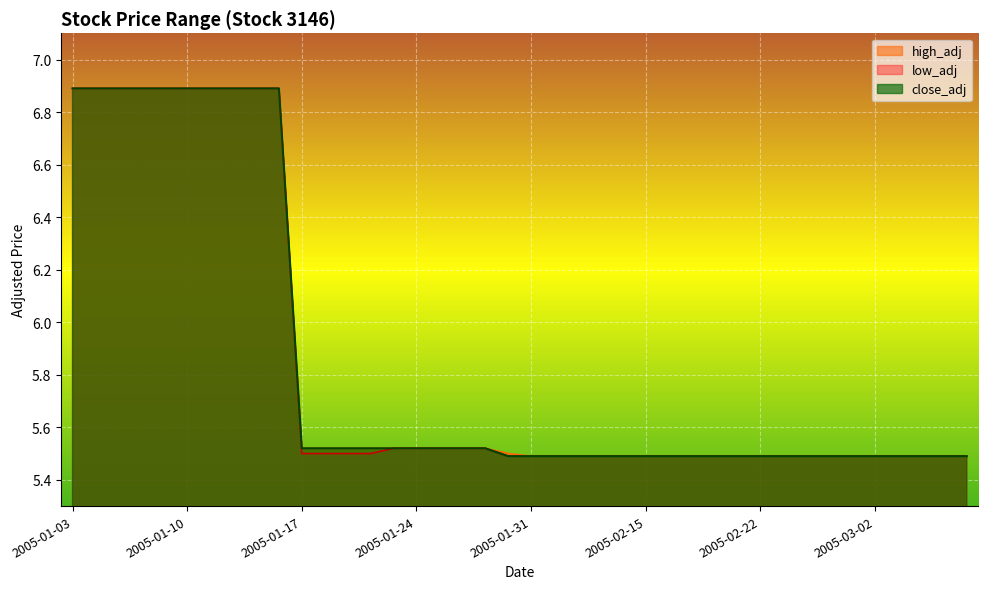

Read the low_adj value at 2005-02-24.

5.5